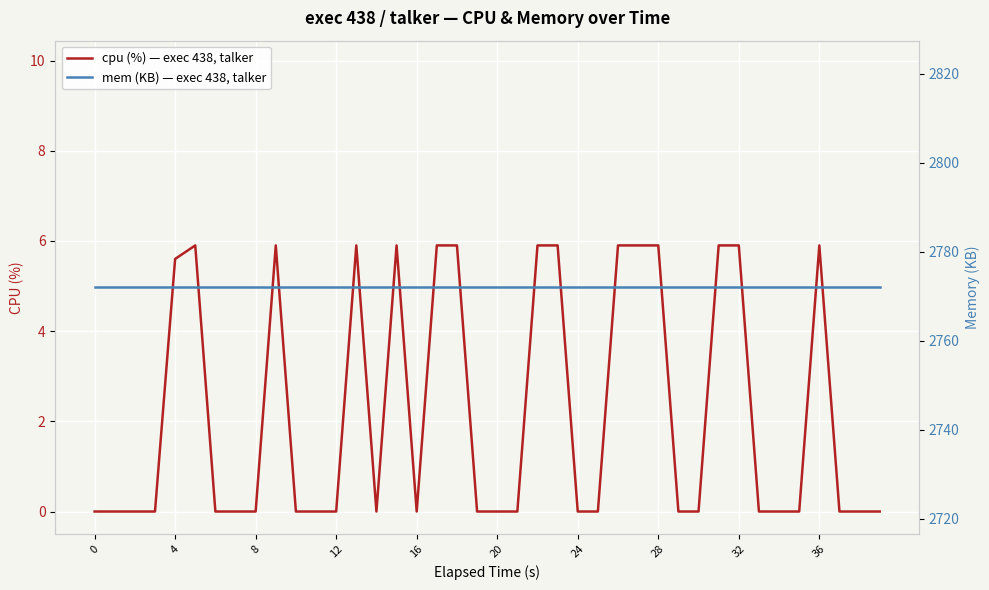

In cpu (%) — exec 438, talker, how many points are higher than both neighbors (excluding endpoints)?

5